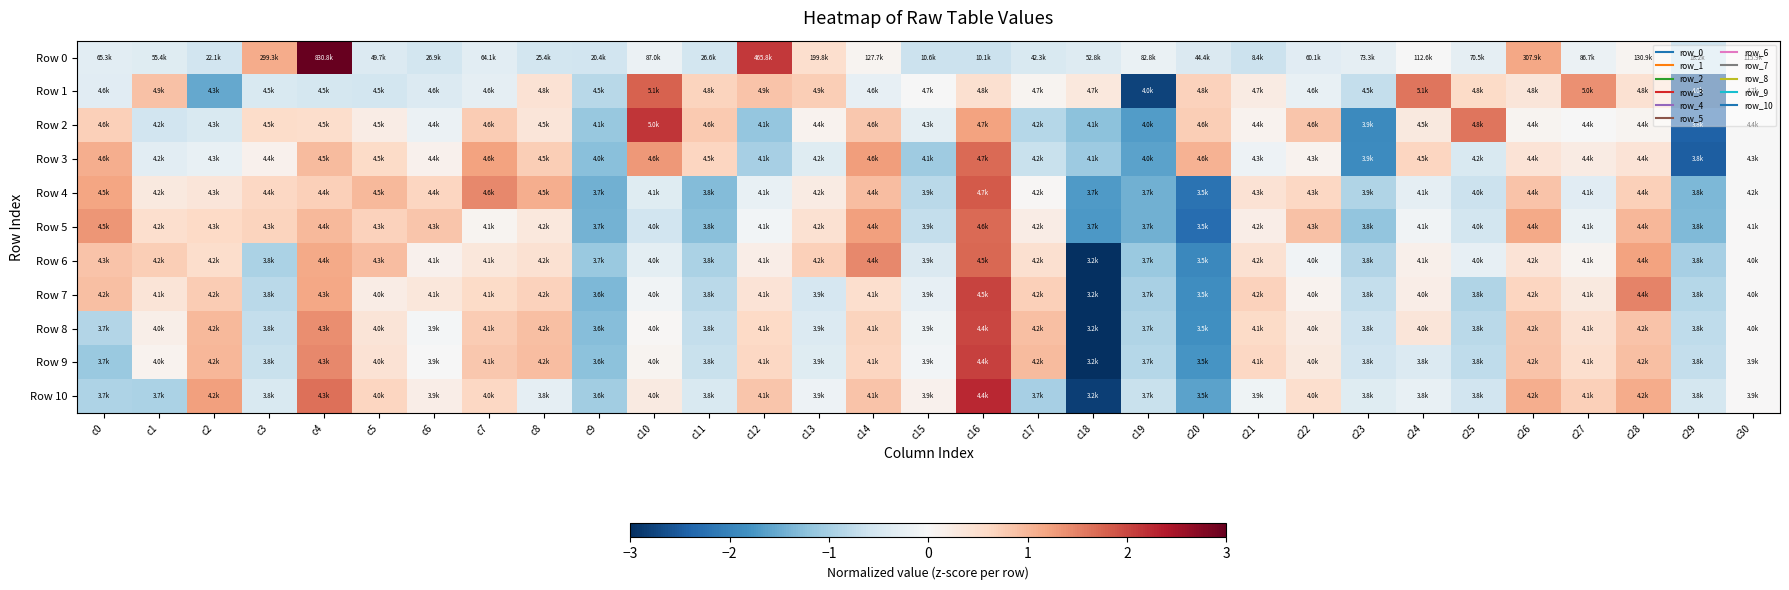

What is the total value across all series at c20?

-11.5